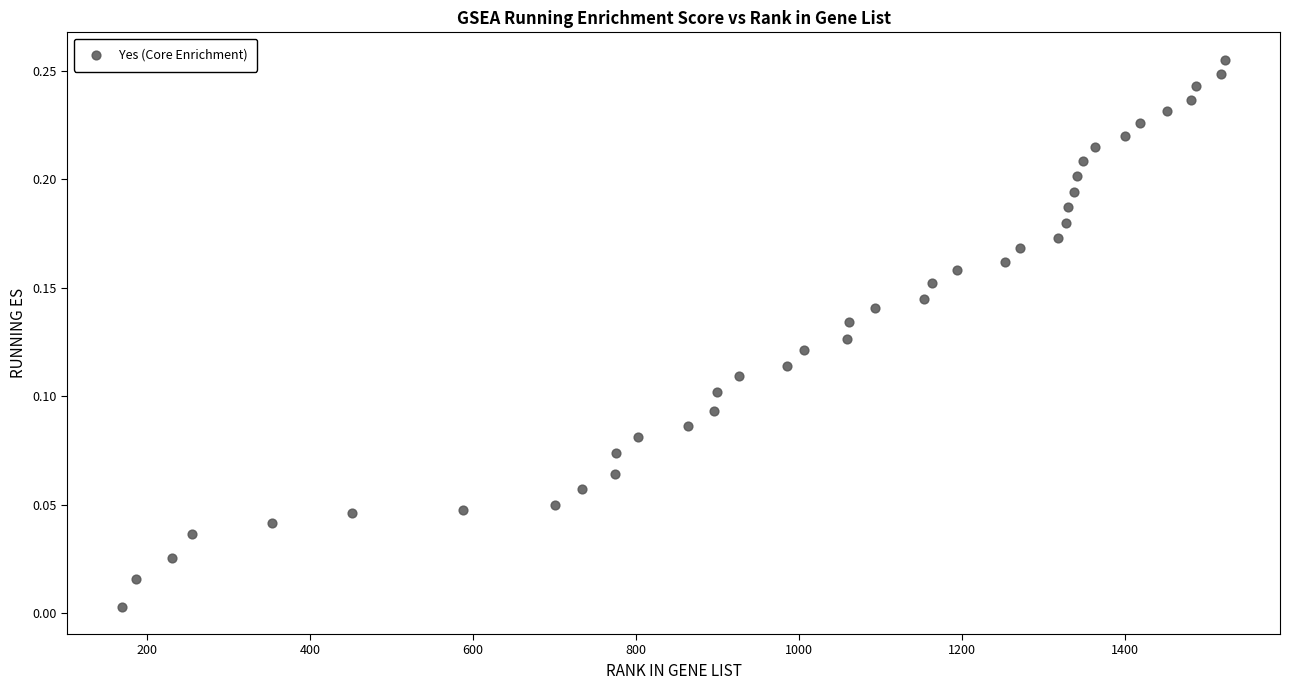

What is the range of X values (max minus min)?

1353.0